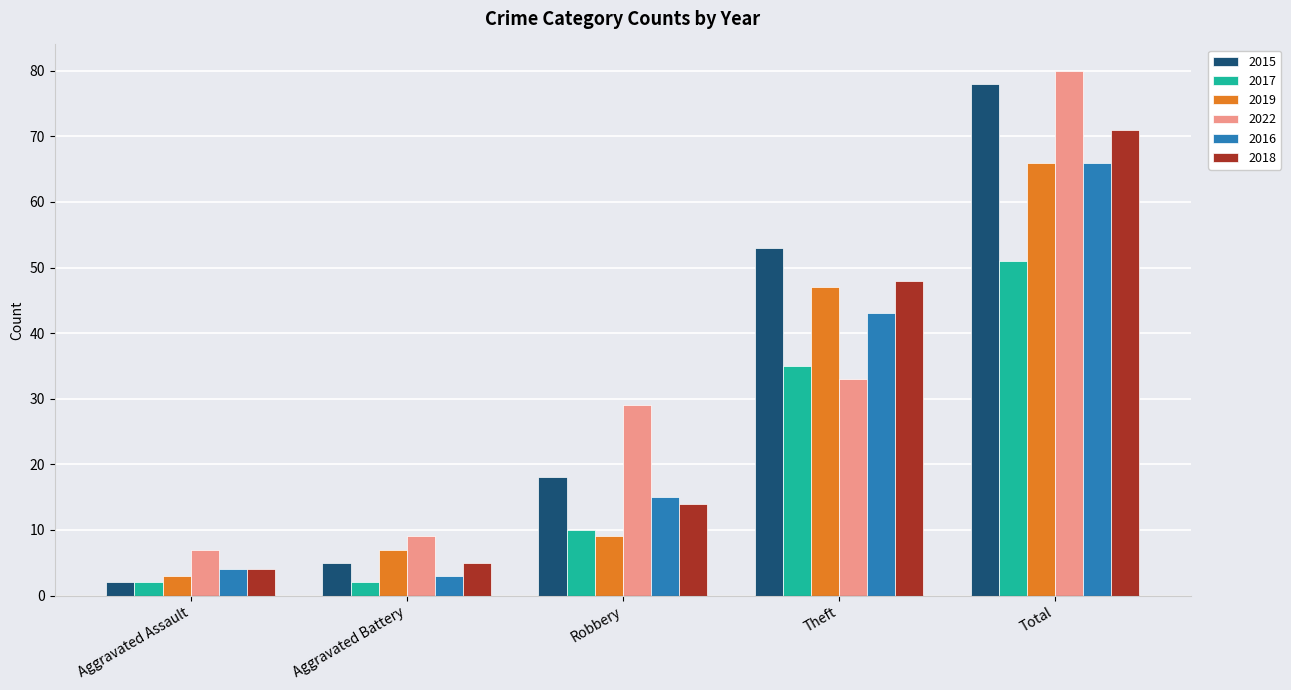

What is the difference between the 2017 values at Aggravated Assault and Total?

49